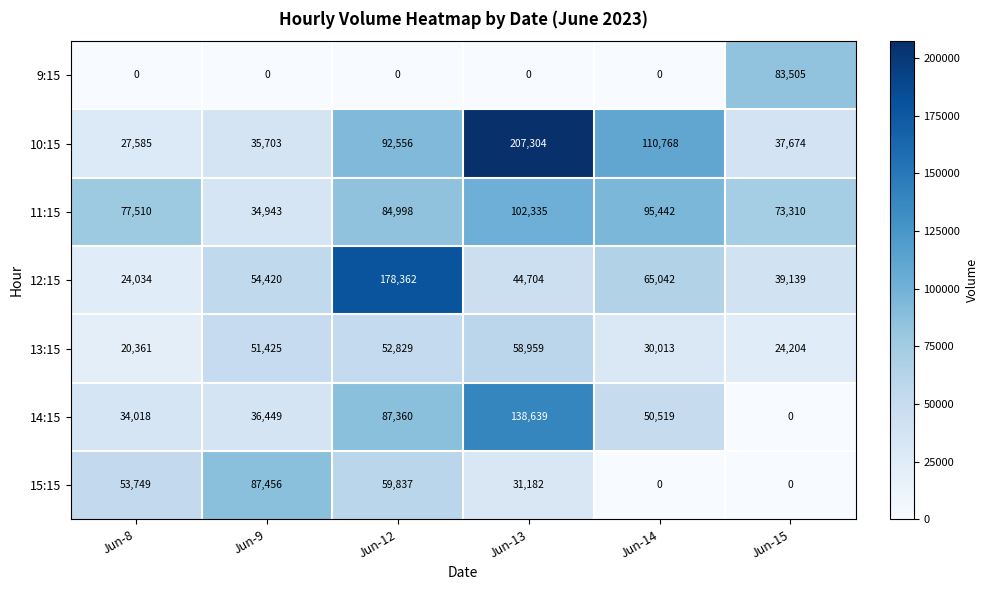

Which series has the largest total across all categories?

10:15